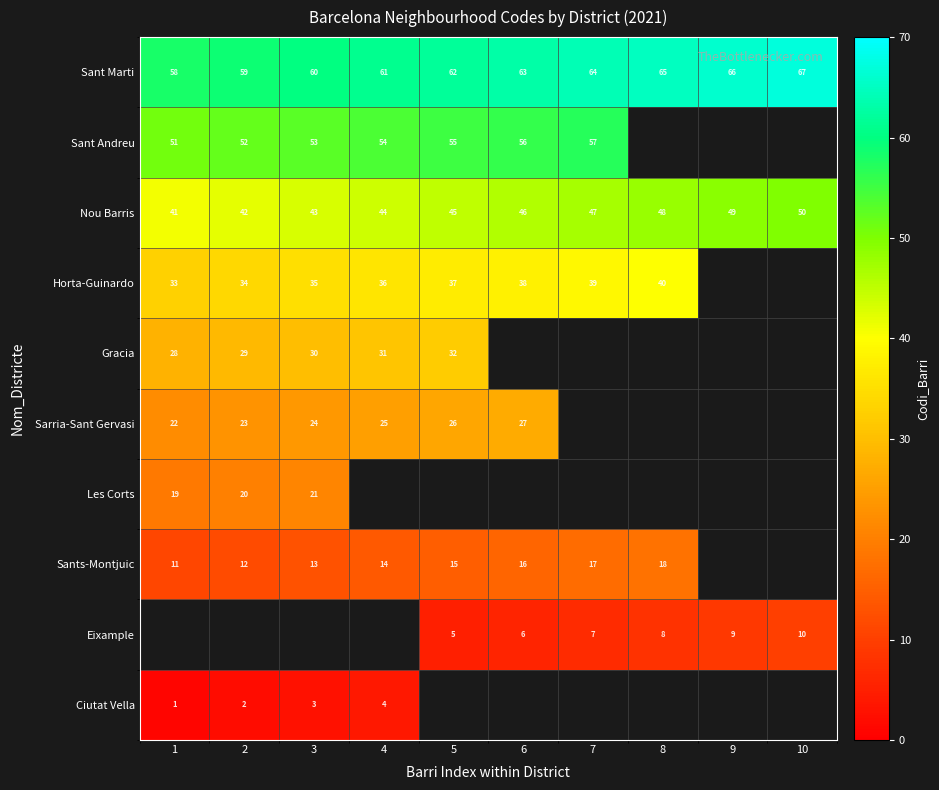

What is the difference between the Sant Marti values at 8 and 2?

6